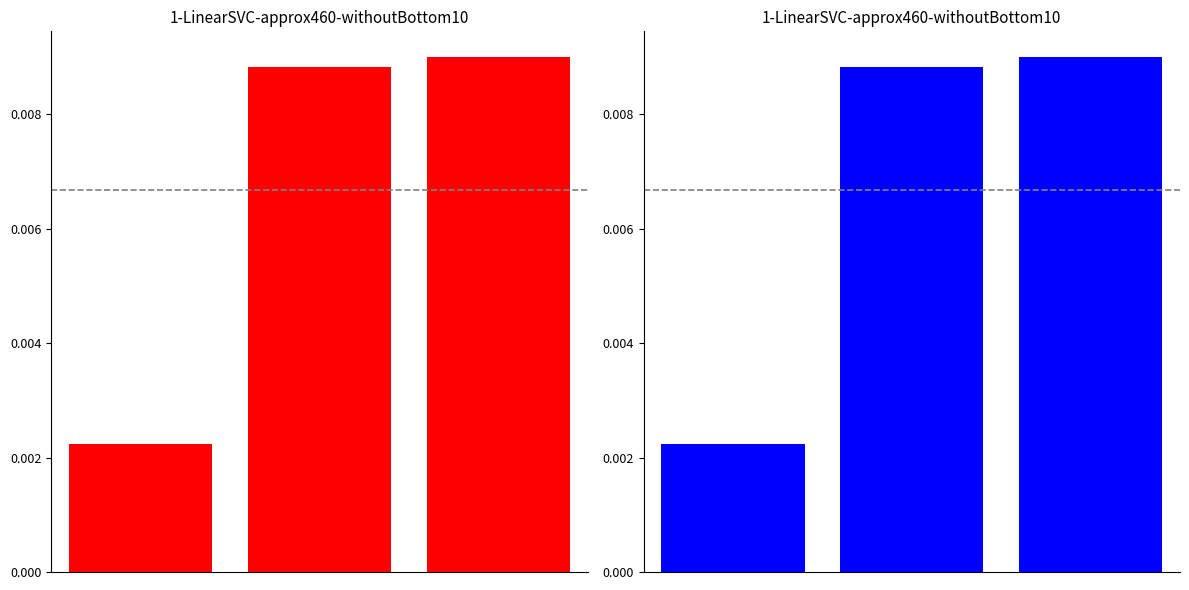

At which category does the chart reach its peak across all series?

2